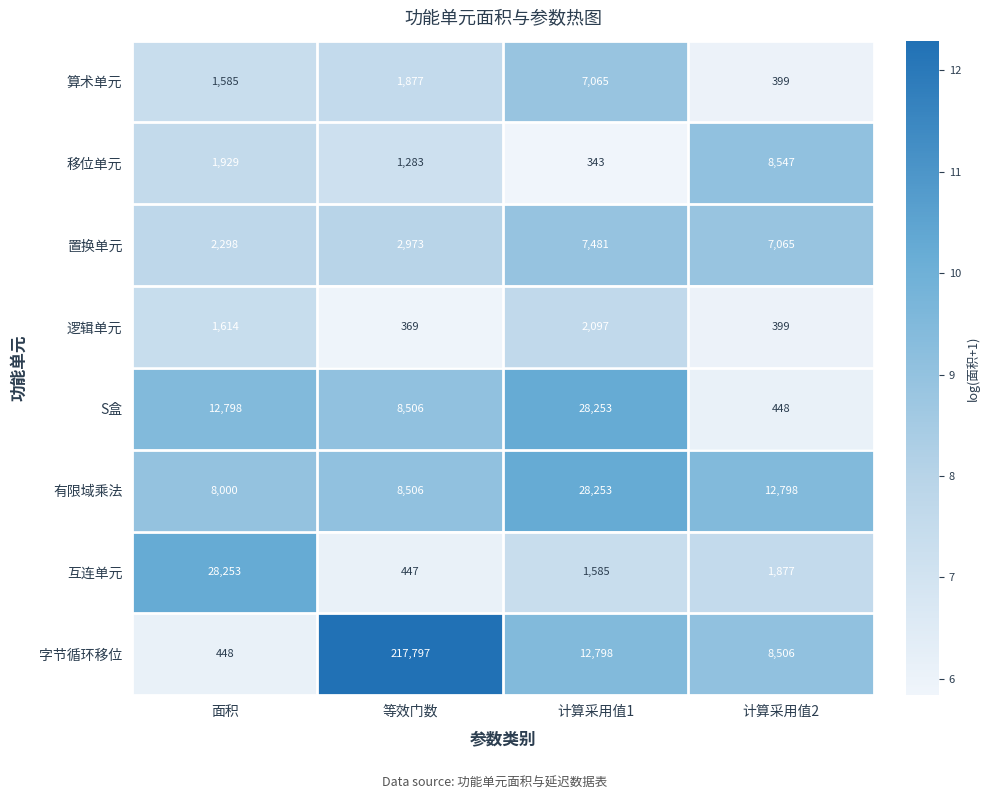

Which series has the largest range (max minus min)?

字节循环移位